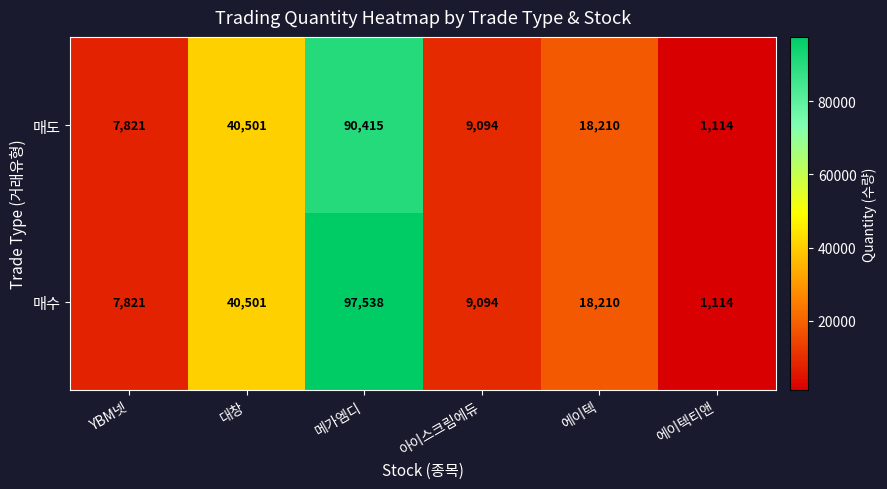

What is the difference between the maximum and minimum values in the 매수 series?

96424